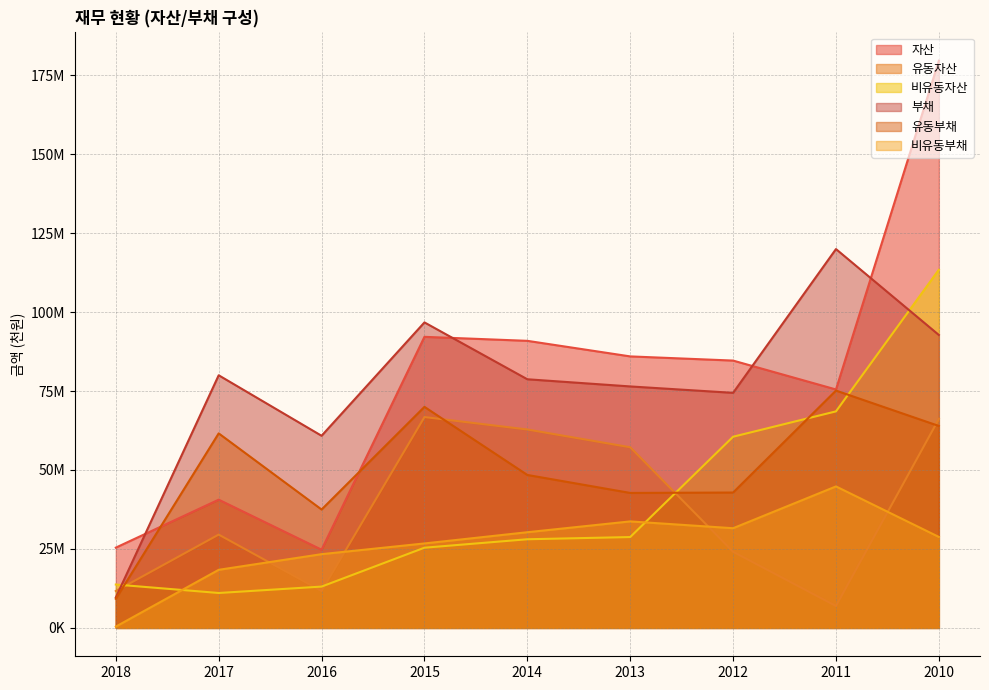

What is the value of the 유동부채 point at the 9th from the left?

63938569